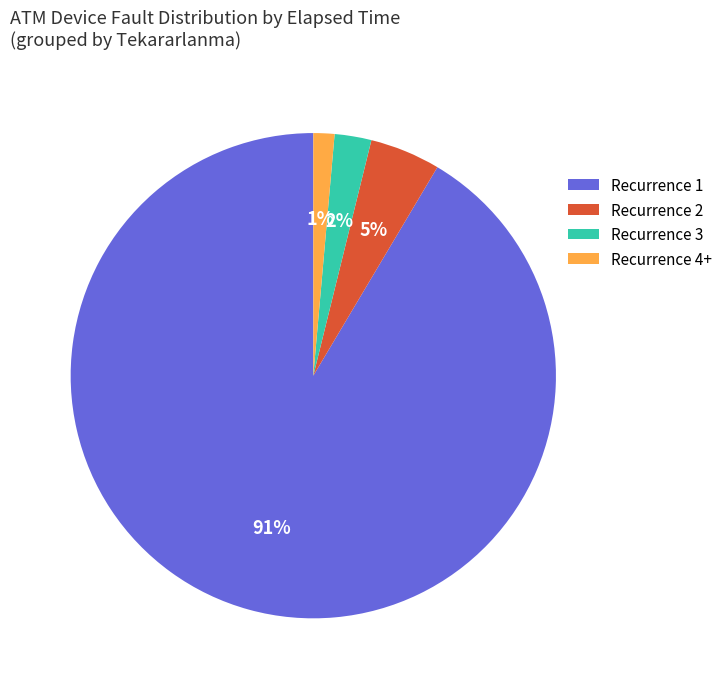

To the nearest percent, what portion does Recurrence 3 represent?

2%